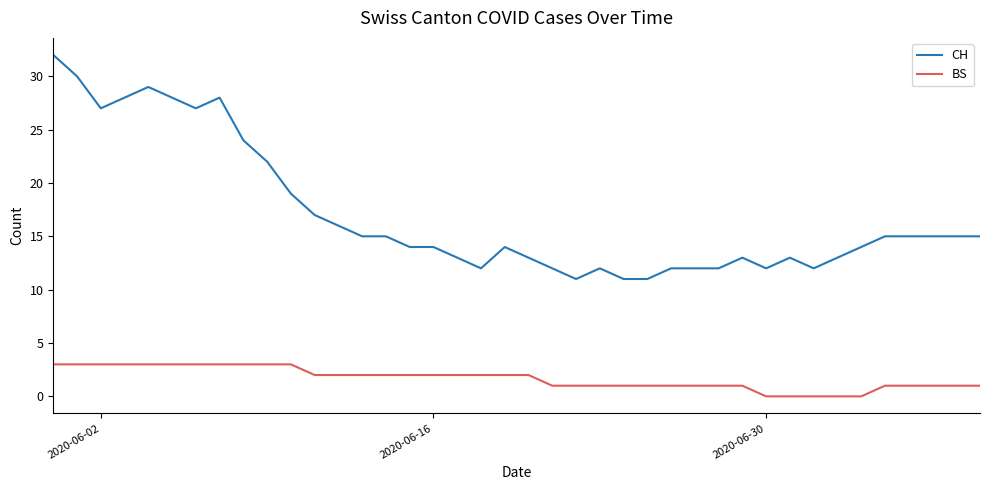

What is the greatest value displayed?

32